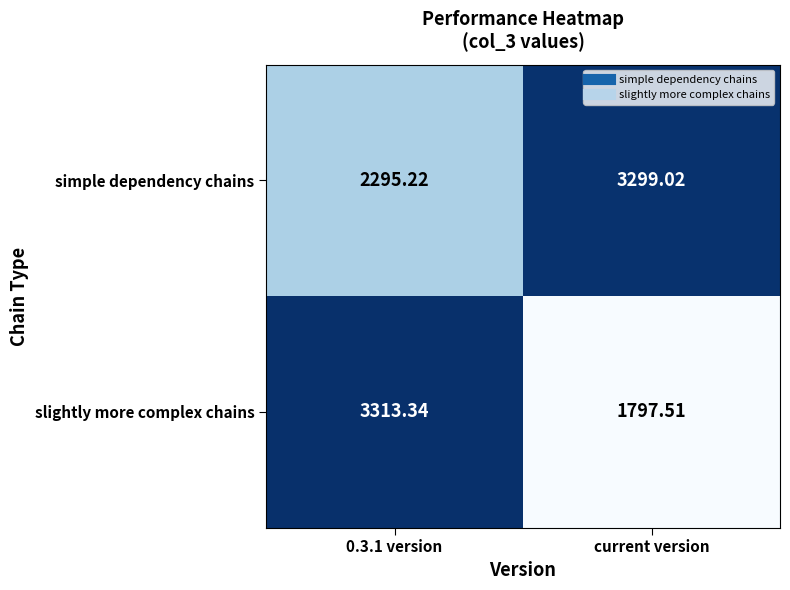

Rank the series by their maximum value, from lowest to highest.

simple dependency chains, slightly more complex chains